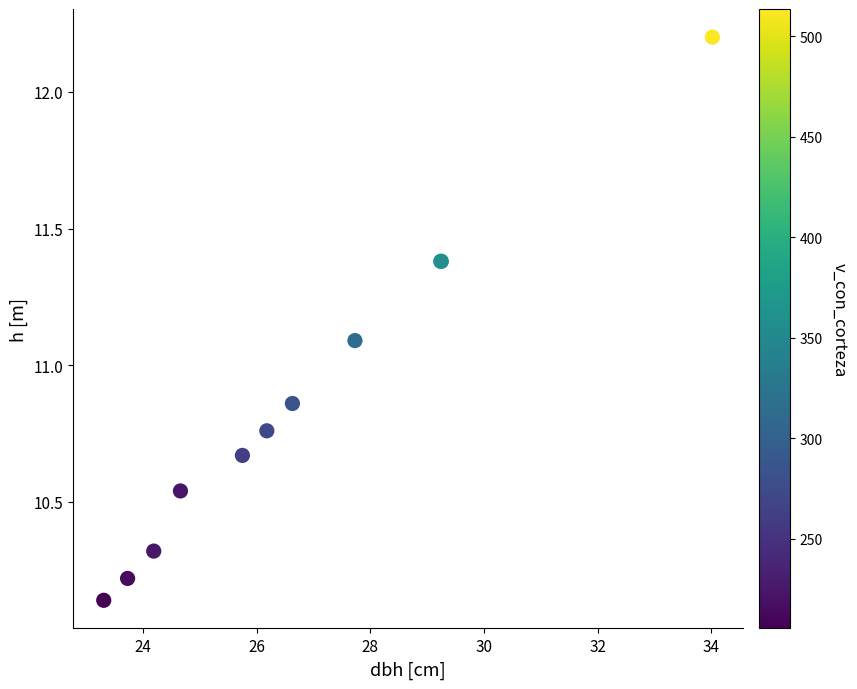

What Y value in the scatter plot is closest to 11?

11.1